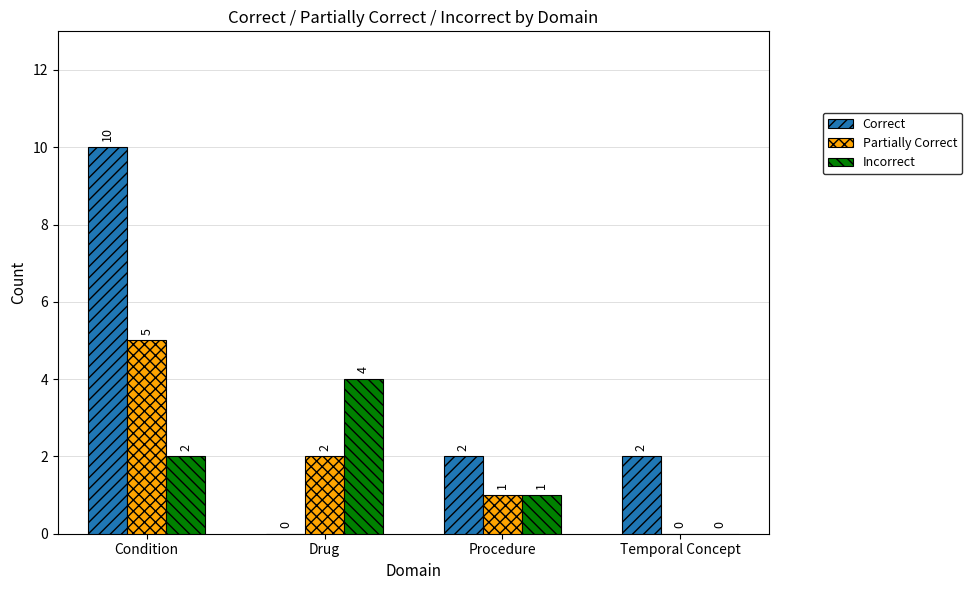

Where is Partially Correct nearest to the value 2?

Drug